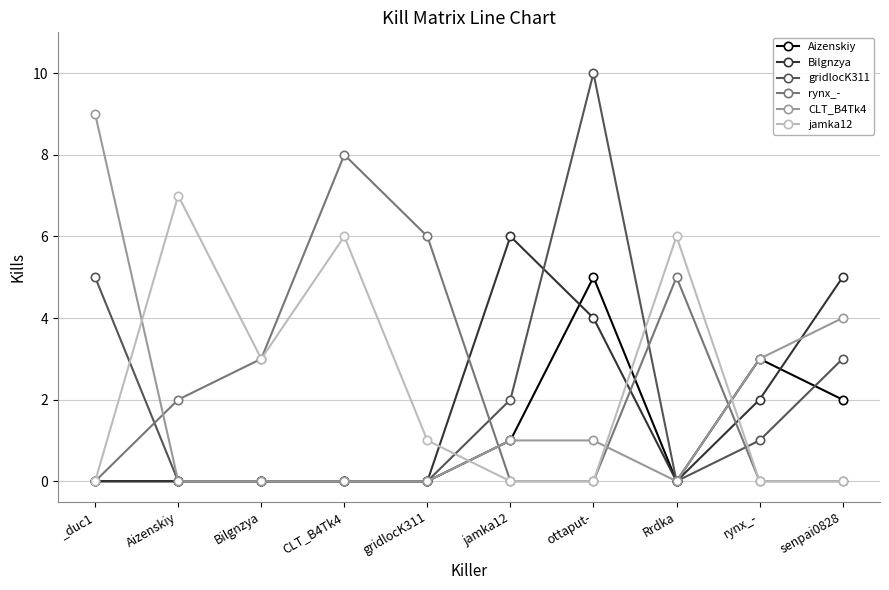

At which category does rynx_- reach its first local peak?

CLT_B4Tk4